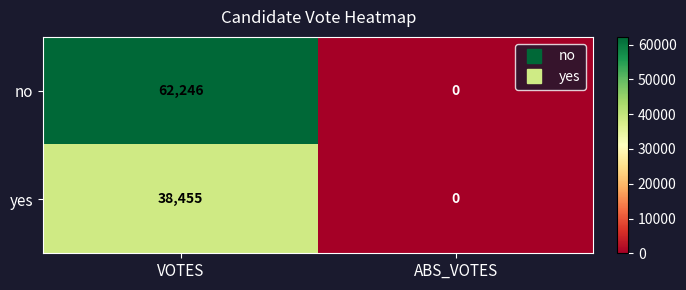

Reading left to right, what are all the values shown in this chart?

no: VOTES=62246	ABS_VOTES=0
yes: VOTES=38455	ABS_VOTES=0